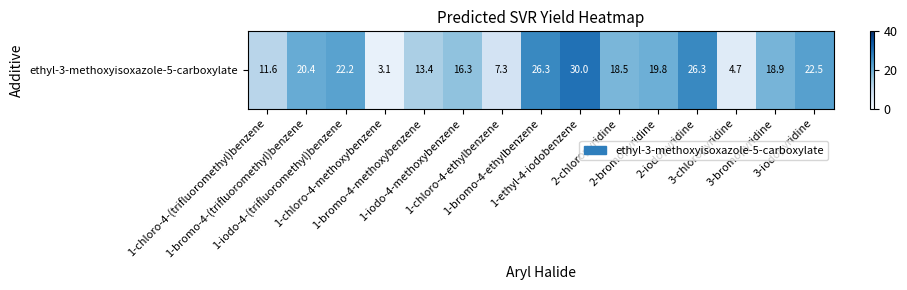

What is the minimum value shown in the chart?

3.1